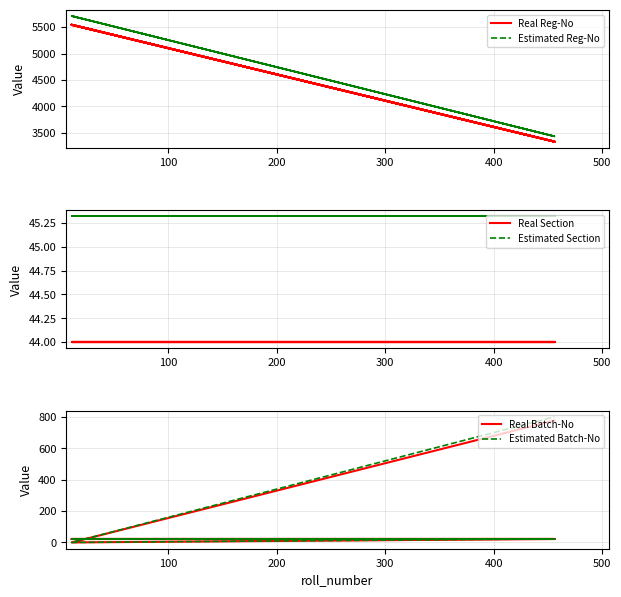

What is the value of the Real Batch-No point at the 2nd from the left?

22.0